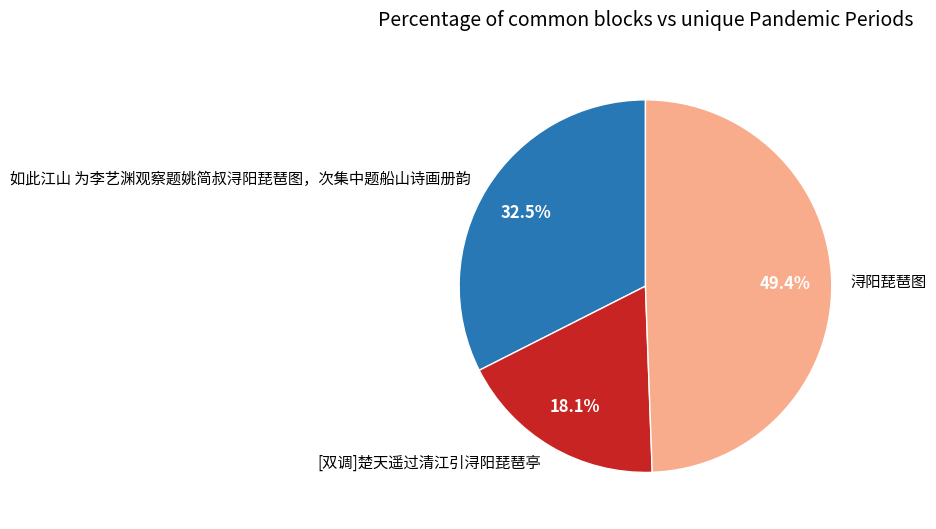

To the nearest percent, what portion does [双调]楚天遥过清江引浔阳琵琶亭 represent?

18%